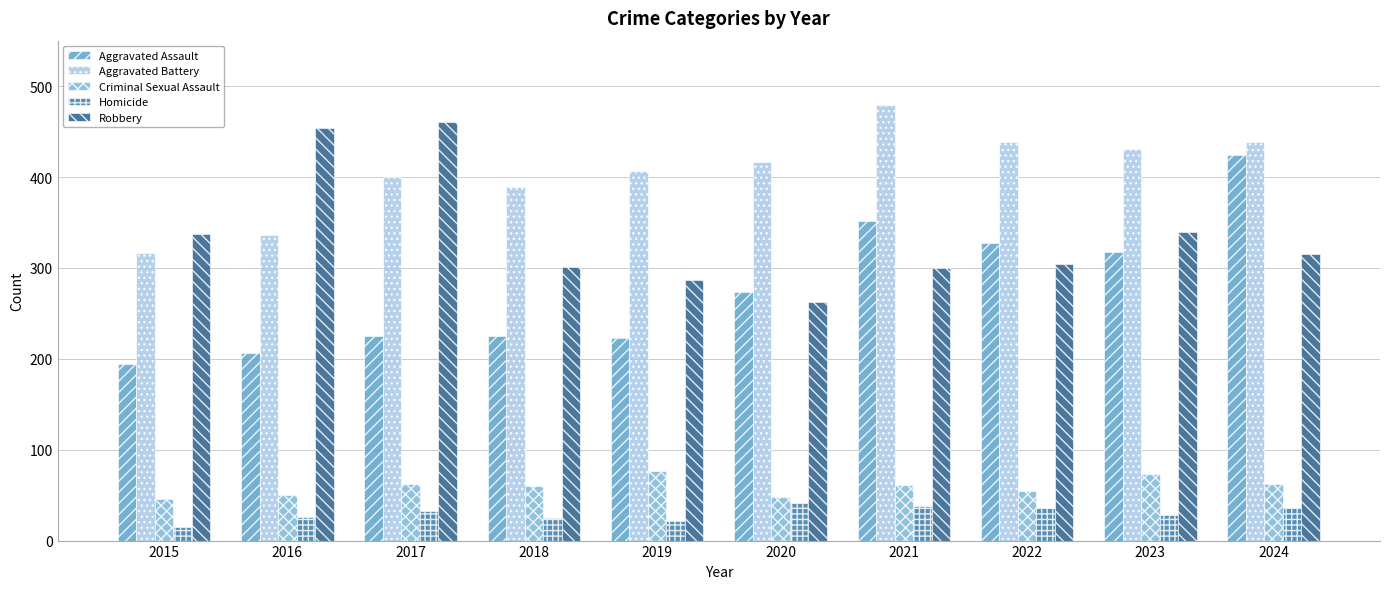

What is the spread (max minus min) of values at 2022?

403